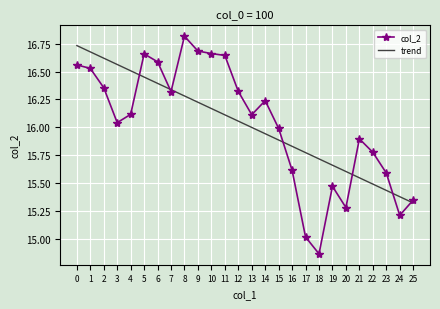

The col_2 series shows 16.0 at 3. True or false?

True